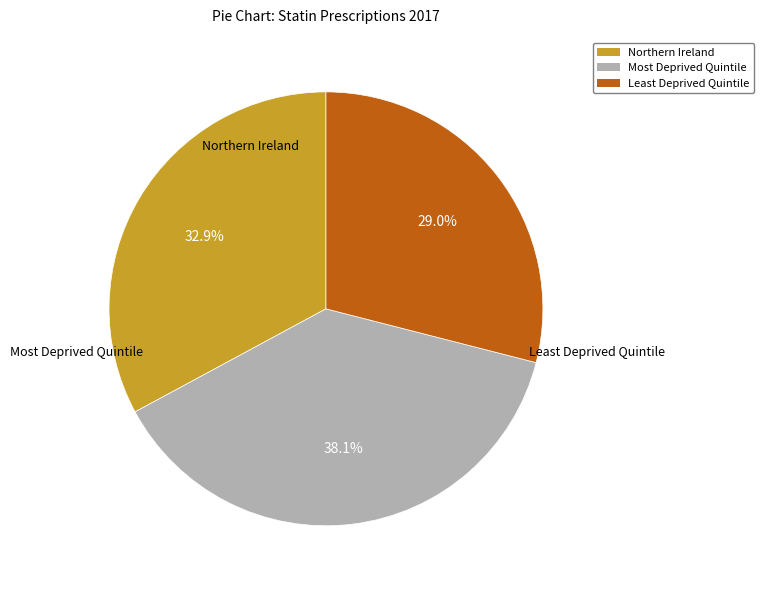

What portion of the pie excludes Northern Ireland?

67.1%